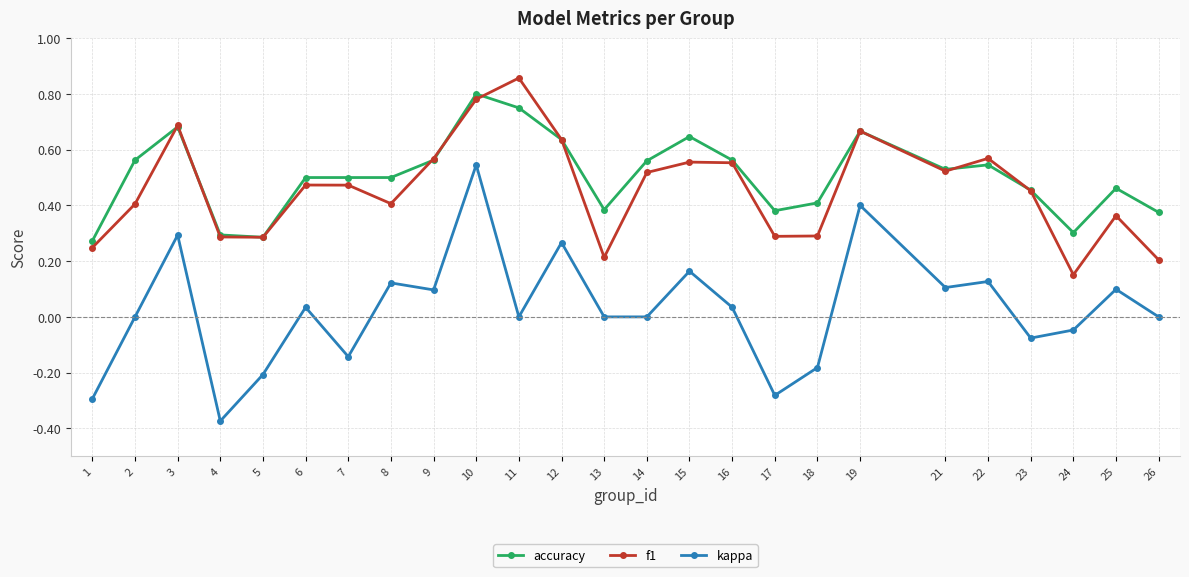

At which label is f1 closest to 0?

24